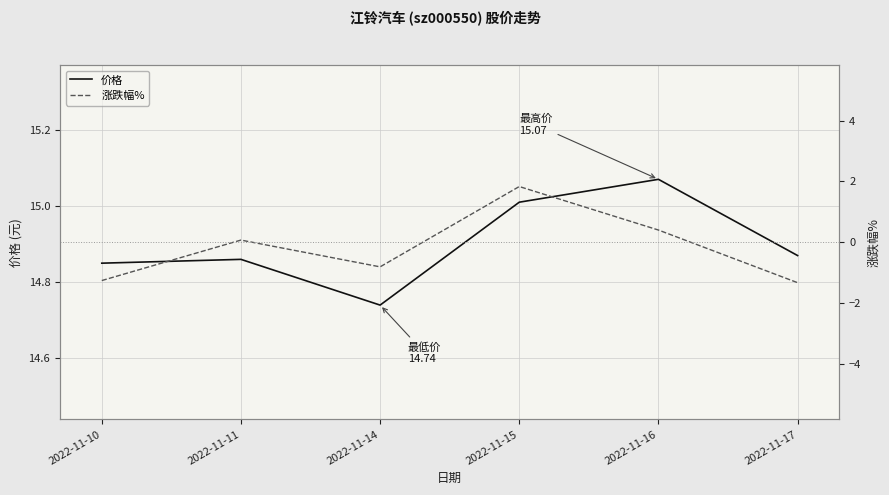

What are all the series names shown in the legend?

价格, 涨跌幅%